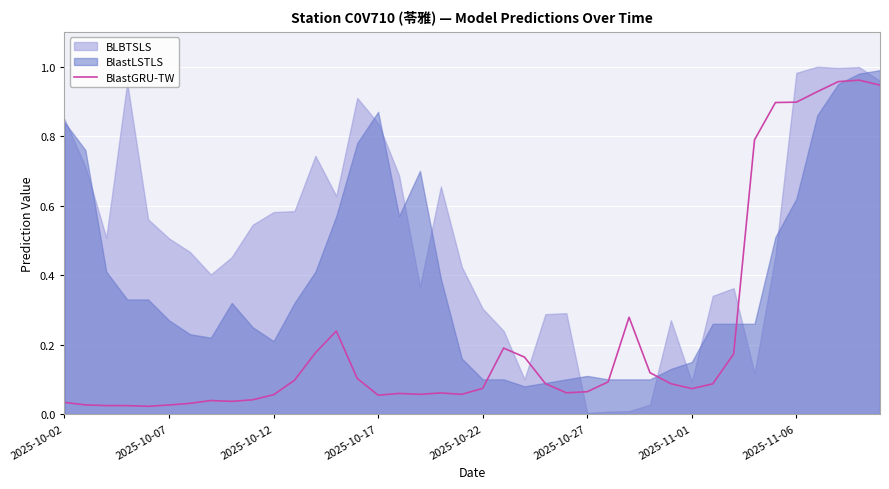

The value at 39 is 0.9. True or false?

True